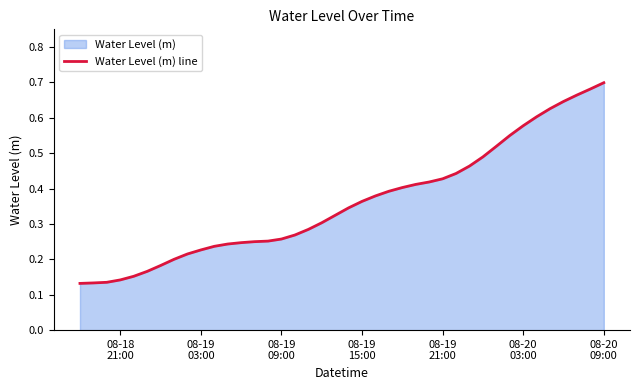

Where is the data nearest to the value 0?

08-18
21:00